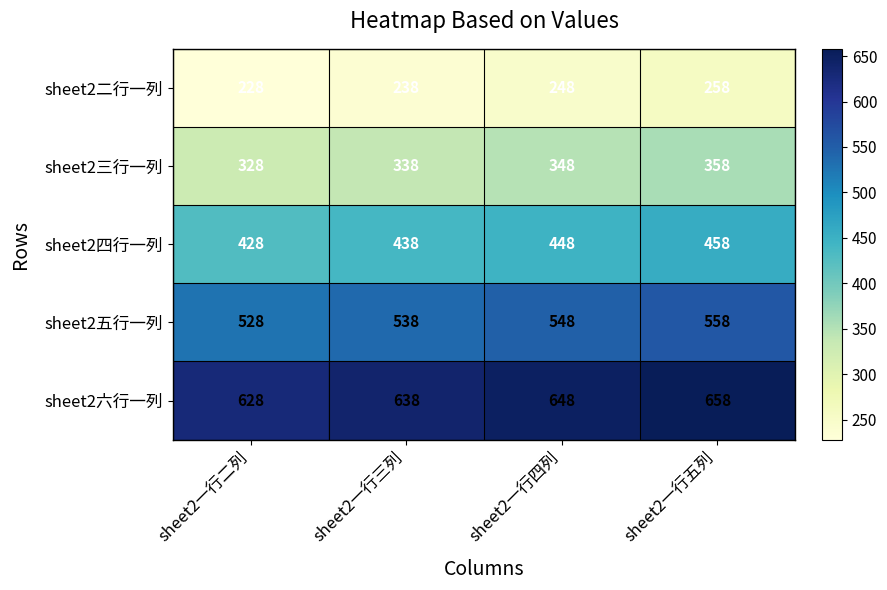

Reading right to left, what are all the values shown in this chart?

sheet2二行一列: 258	248	238	228
sheet2三行一列: 358	348	338	328
sheet2四行一列: 458	448	438	428
sheet2五行一列: 558	548	538	528
sheet2六行一列: 658	648	638	628